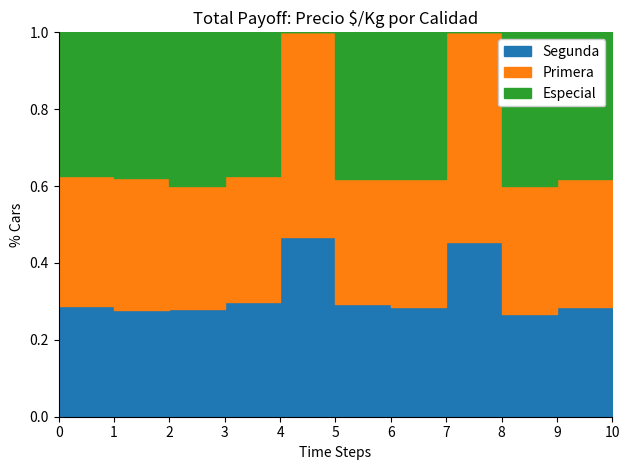

How many interior local peaks does the Especial series have?

3